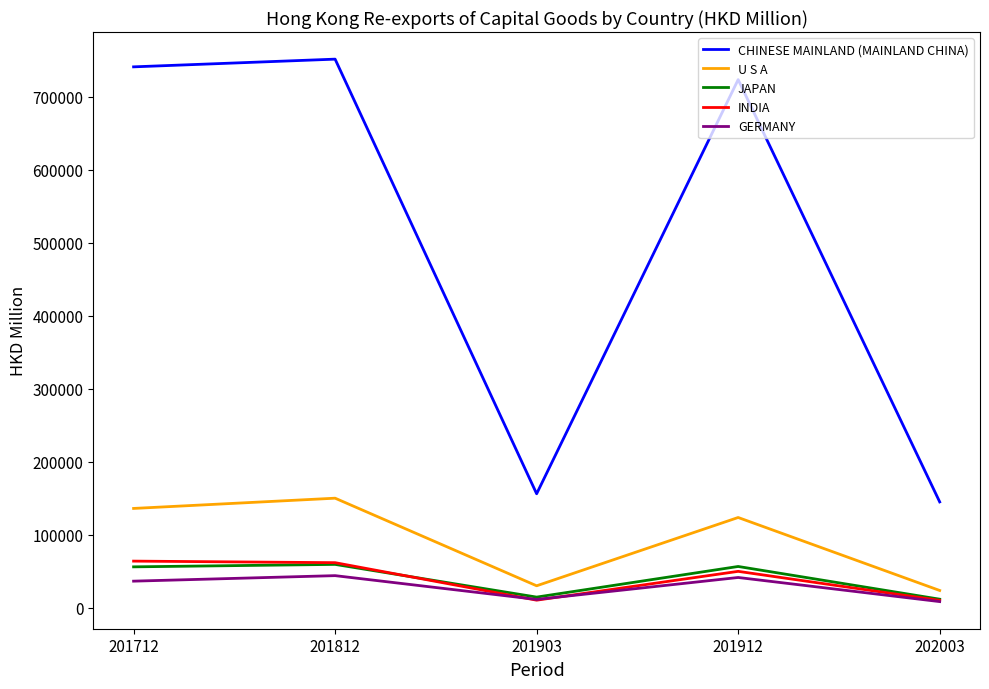

Which series has the largest range (max minus min)?

CHINESE MAINLAND (MAINLAND CHINA)